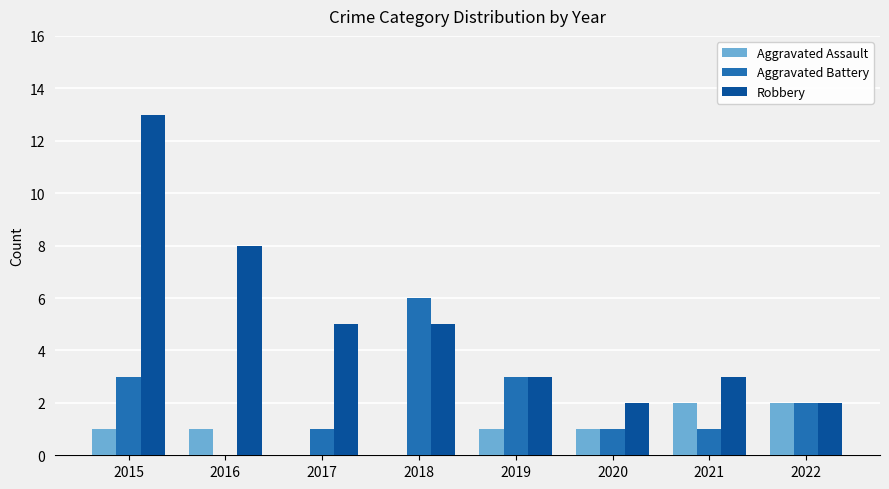

Which series changed the most between 2015 and 2022?

Robbery